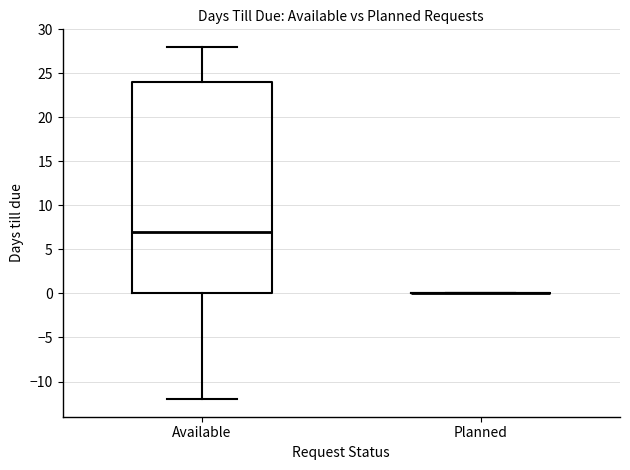

Reading left to right, transcribe this box plot: for each box, give where its median line is, the range the box spans, and where its two whiskers end, as read against the y-axis. The values are not printed on the chart, so give them approximately, as read against the axis.

Available: median 7, box 0 to 24, whiskers -12 to 28
Planned: box collapsed to a line at 0, whiskers 0 to 0